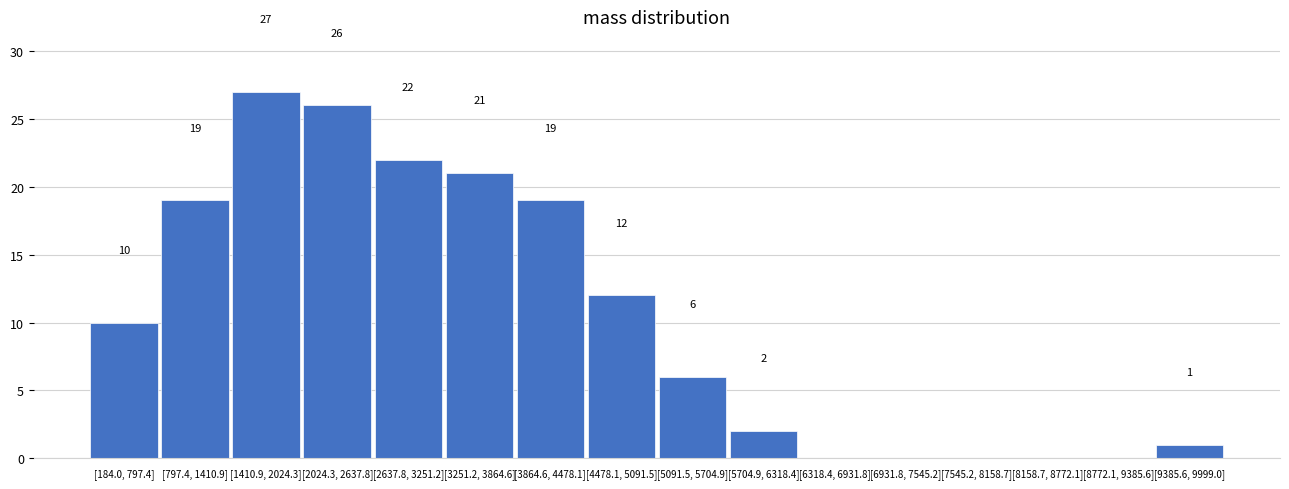

Reading left to right, what are all the values shown in this chart?

[184.0, 797.4]=10	[797.4, 1410.9]=19	[1410.9, 2024.3]=27	[2024.3, 2637.8]=26	[2637.8, 3251.2]=22	[3251.2, 3864.6]=21	[3864.6, 4478.1]=19	[4478.1, 5091.5]=12	[5091.5, 5704.9]=6	[5704.9, 6318.4]=2	[6318.4, 6931.8]=0	[6931.8, 7545.2]=0	[7545.2, 8158.7]=0	[8158.7, 8772.1]=0	[8772.1, 9385.6]=0	[9385.6, 9999.0]=1